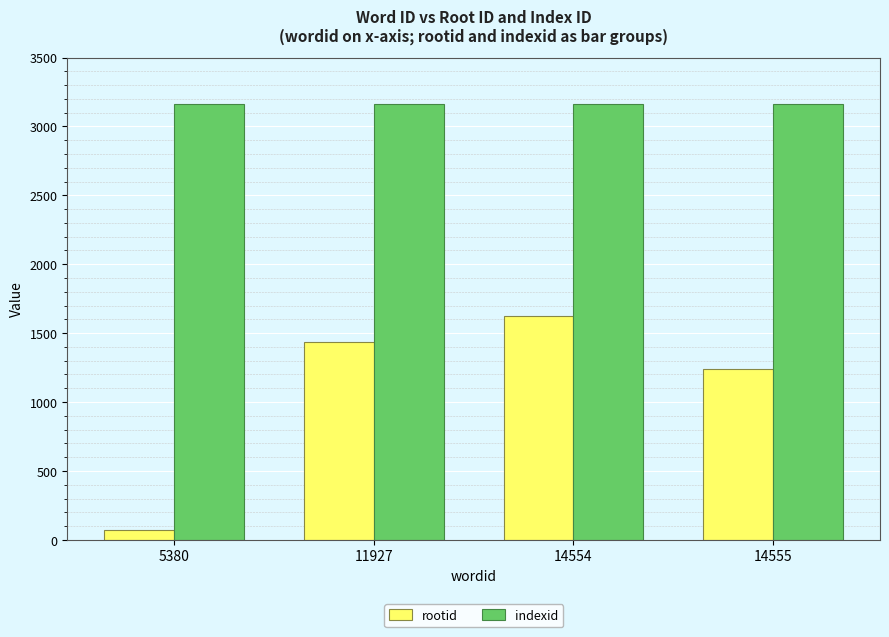

What are all the series names shown in the legend?

rootid, indexid